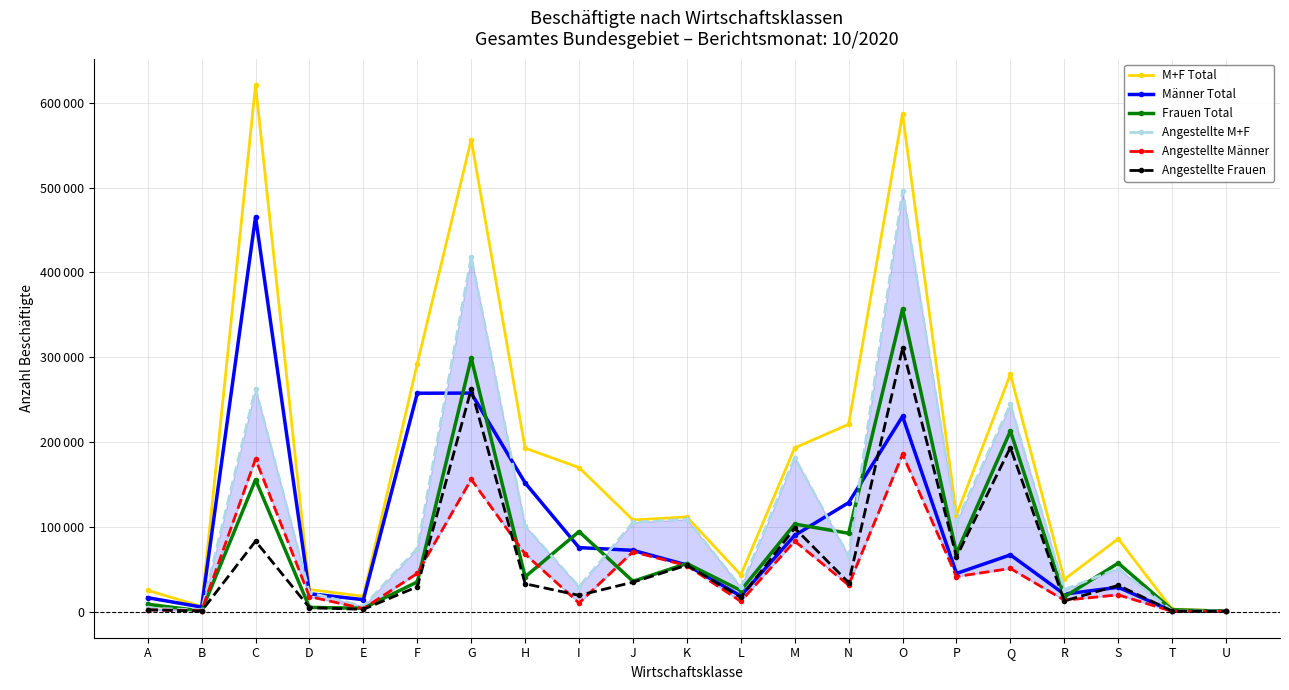

How many lines are shown in the chart?

6